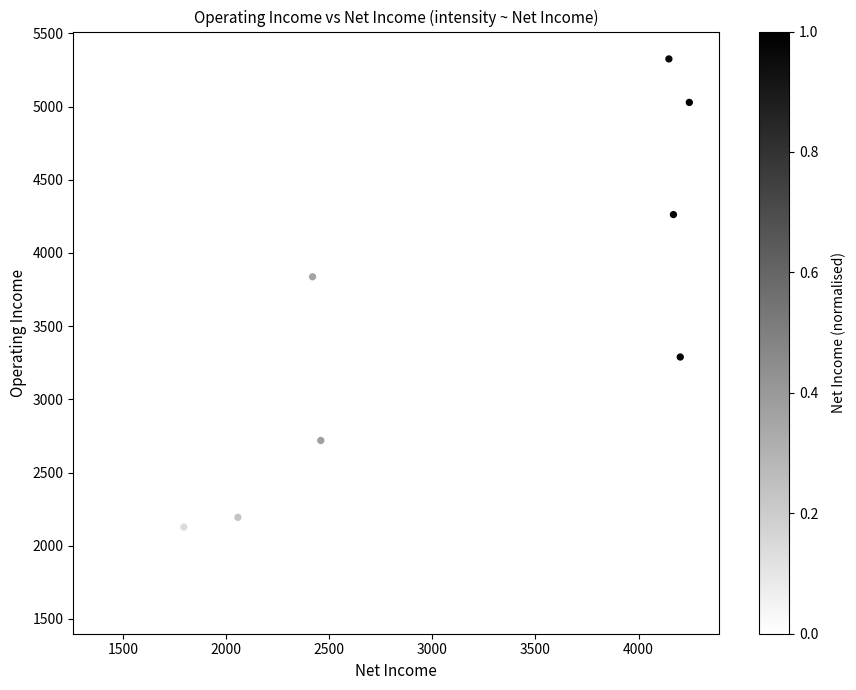

What is the range of X values (max minus min)?

2845